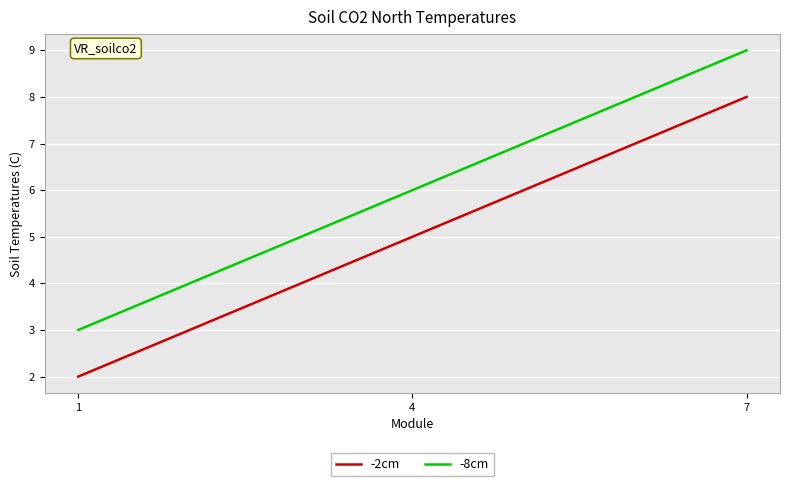

Reading left to right, extract all data points from this chart.

-2cm: 1=2	4=5	7=8
-8cm: 1=3	4=6	7=9